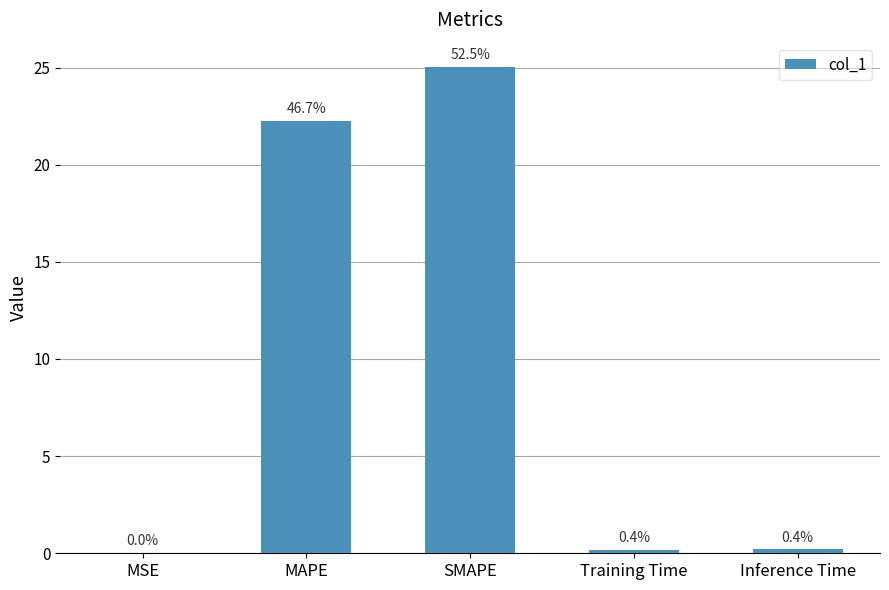

Which label corresponds to the largest value in the chart?

SMAPE